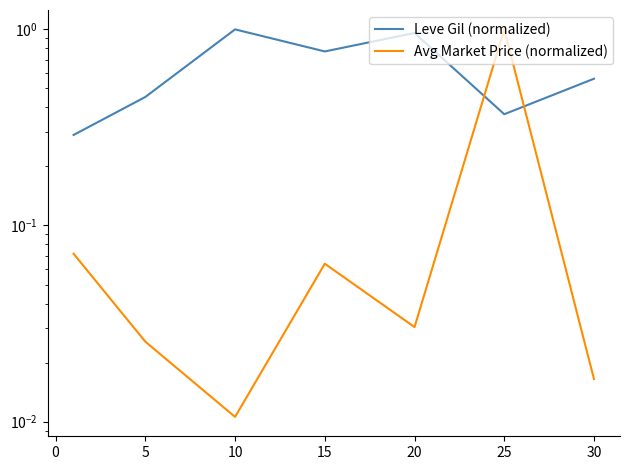

Reading left to right, transcribe all the data shown in this chart.

Leve Gil (normalized): 0.3	0.5	1.0	0.8	1.0	0.4	0.6
Avg Market Price (normalized): 0.1	0.0	0.0	0.1	0.0	1.0	0.0